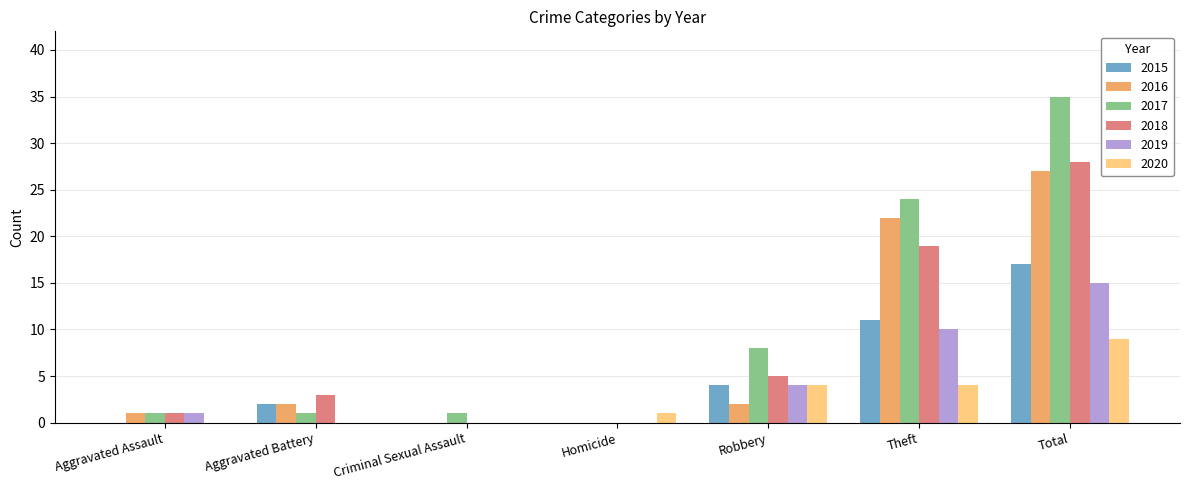

What is the total value across all series at Homicide?

1